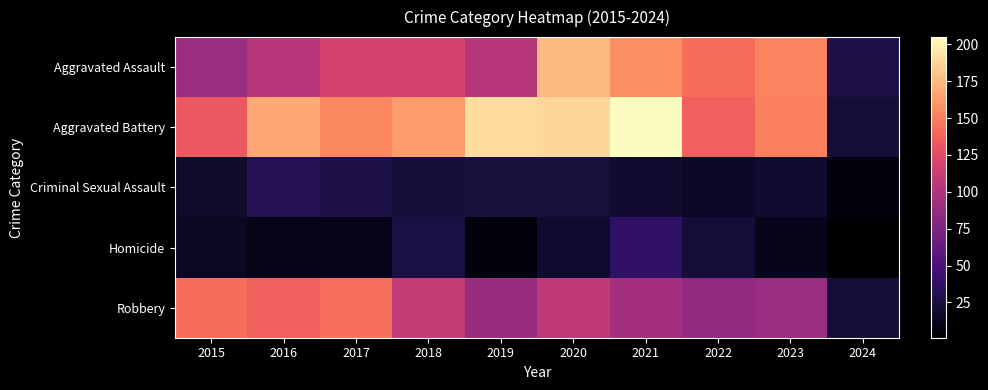

List the series in order of their peak value, lowest first.

Criminal Sexual Assault, Homicide, Robbery, Aggravated Assault, Aggravated Battery